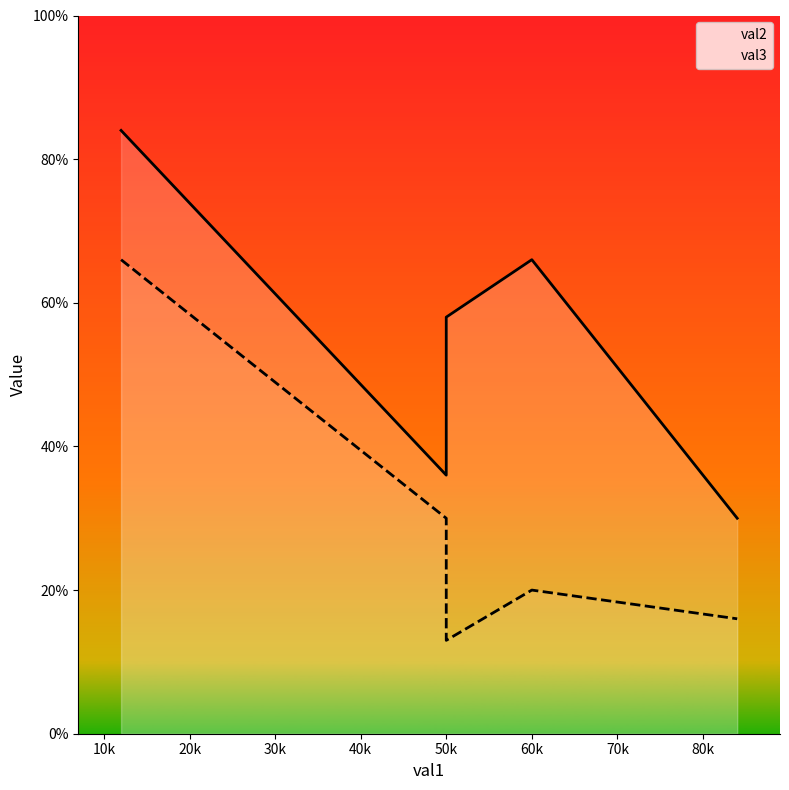

Between 0k and 10k, which is larger?

0k